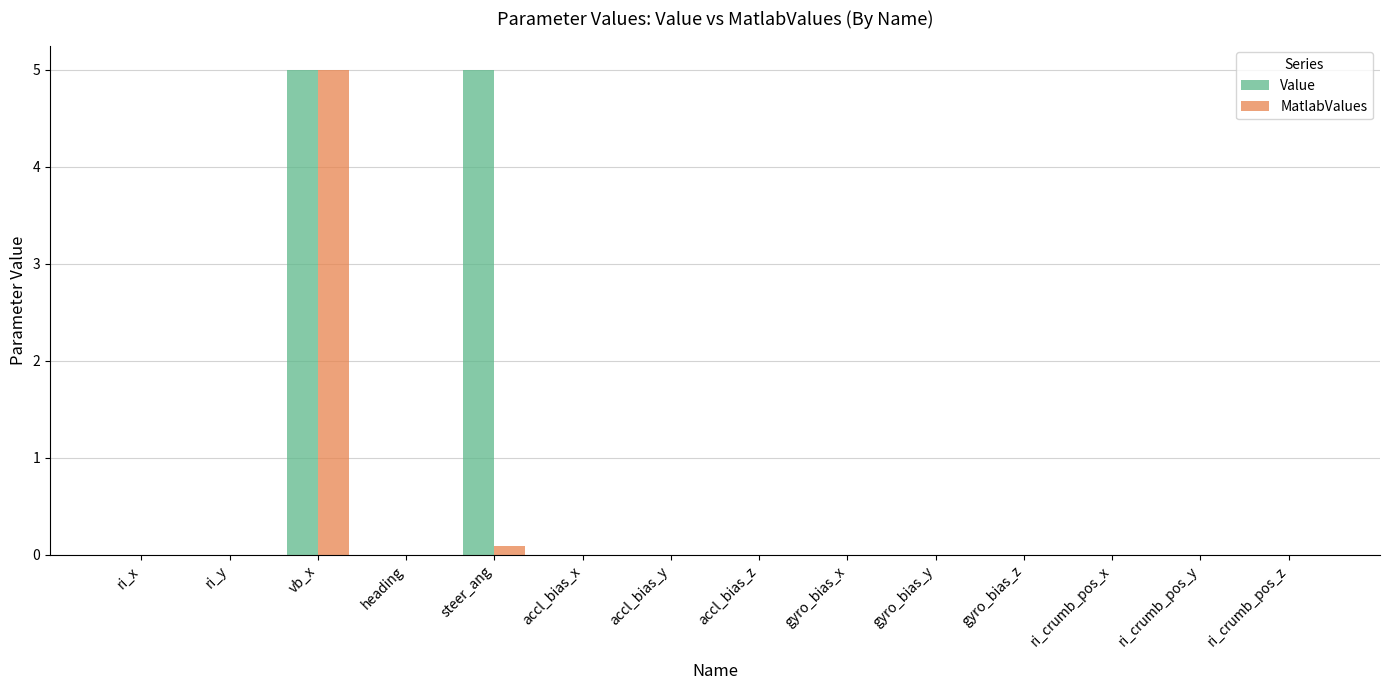

Reading right to left, what are all the values shown in this chart?

Value: 0.0	0.0	0.0	0.0	0.0	0.0	0.0	0.0	0.0	5.0	0.0	5.0	0.0	0.0
MatlabValues: 0.0	0.0	0.0	0.0	0.0	0.0	0.0	0.0	0.0	0.1	0.0	5.0	0.0	0.0